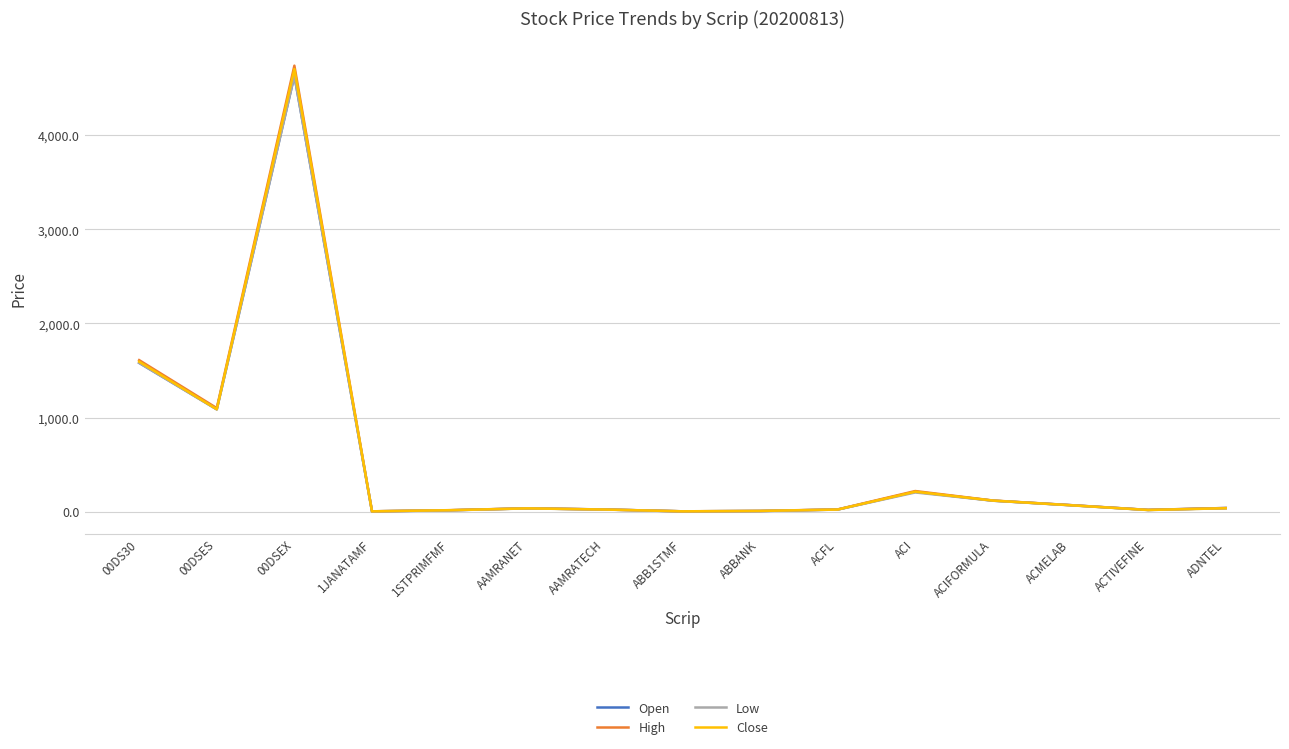

Is it true that High equals 1101.0 at 00DSES?

True